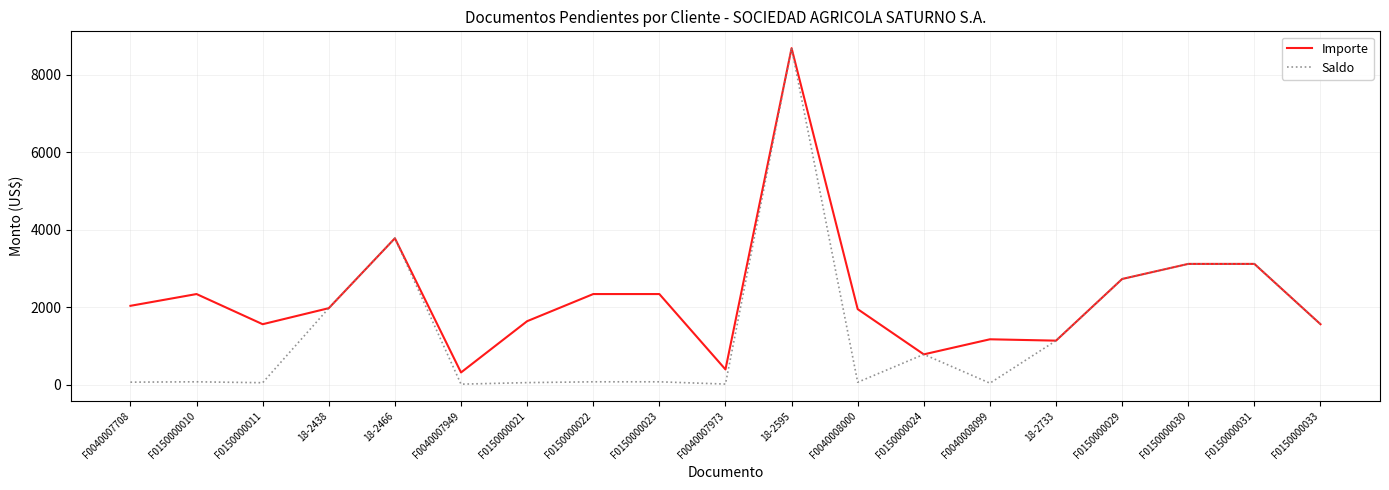

At which label does Importe reach its peak?

18-2595